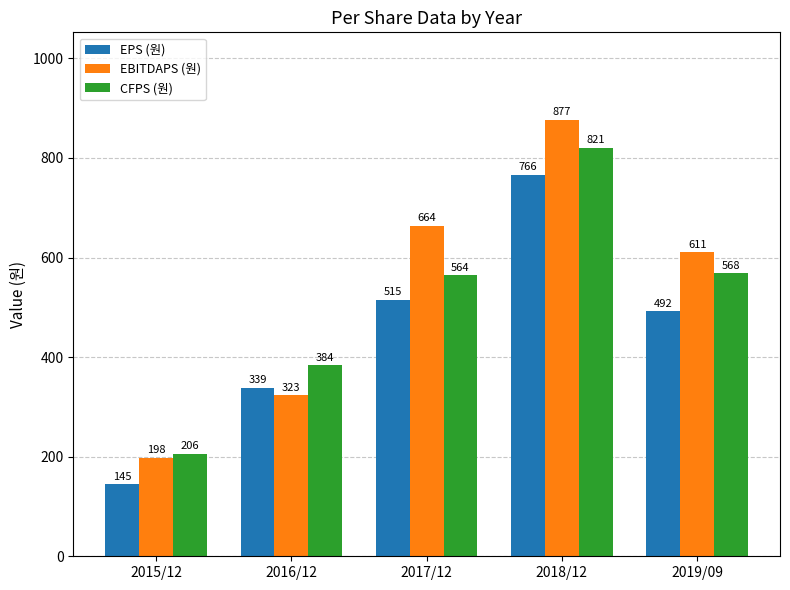

Reading left to right, what are all the values shown in this chart?

EPS (원): 2015/12=145	2016/12=339	2017/12=515	2018/12=766	2019/09=492
EBITDAPS (원): 2015/12=198	2016/12=323	2017/12=664	2018/12=877	2019/09=611
CFPS (원): 2015/12=206	2016/12=384	2017/12=564	2018/12=821	2019/09=568